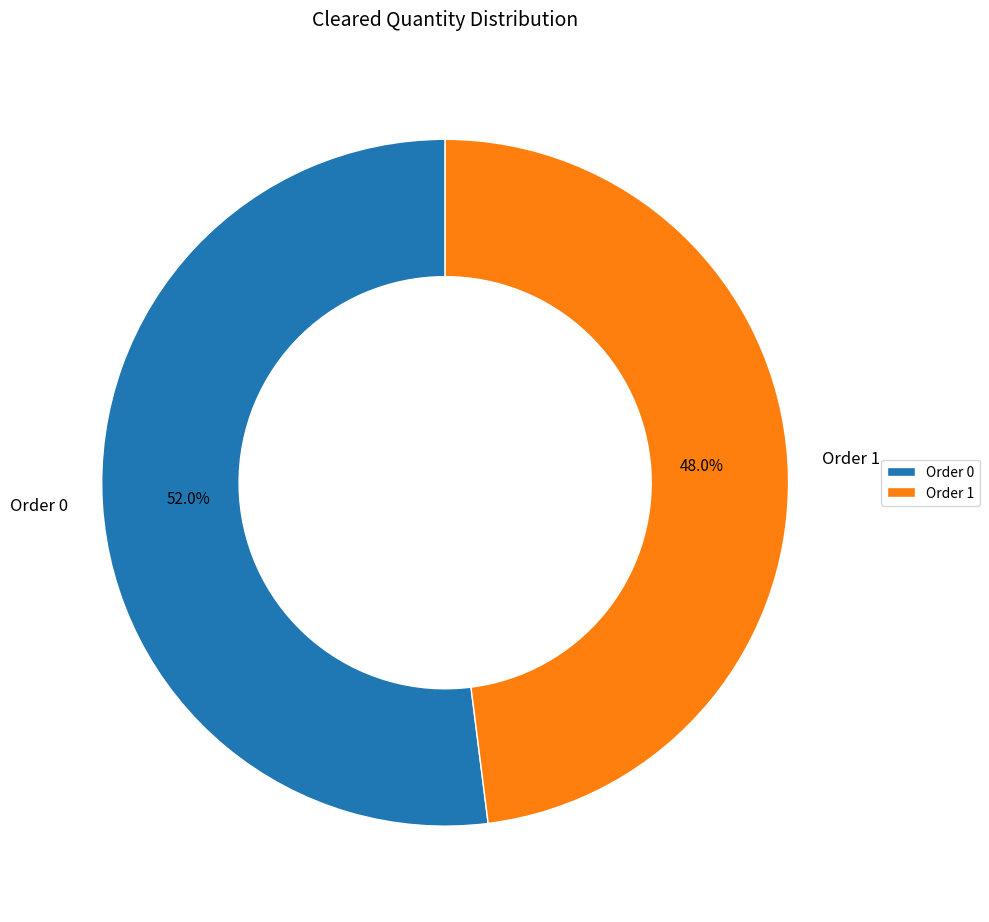

The Order 0 slice represents 66% of the pie. True or false?

False